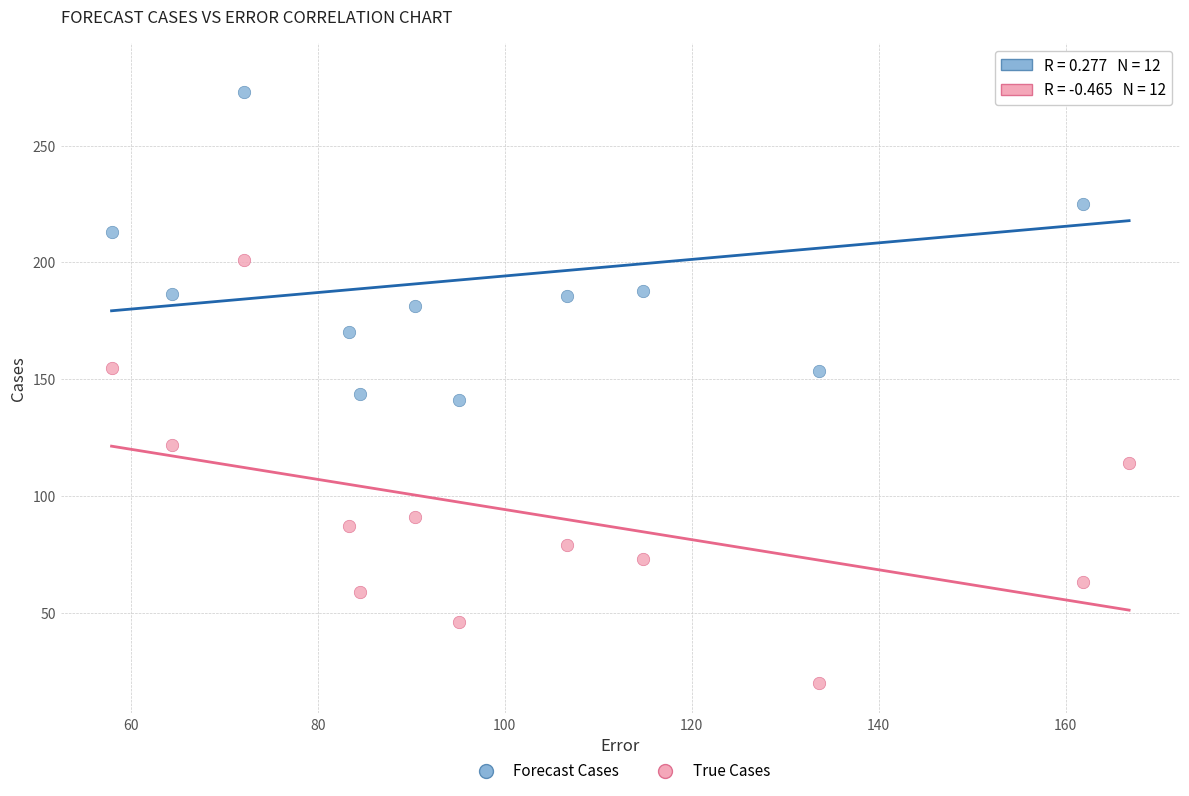

Which series reaches the minimum Y coordinate?

True Cases